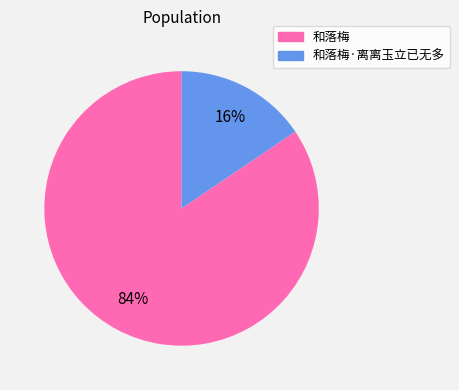

To the nearest percent, what is the average slice percentage?

50%